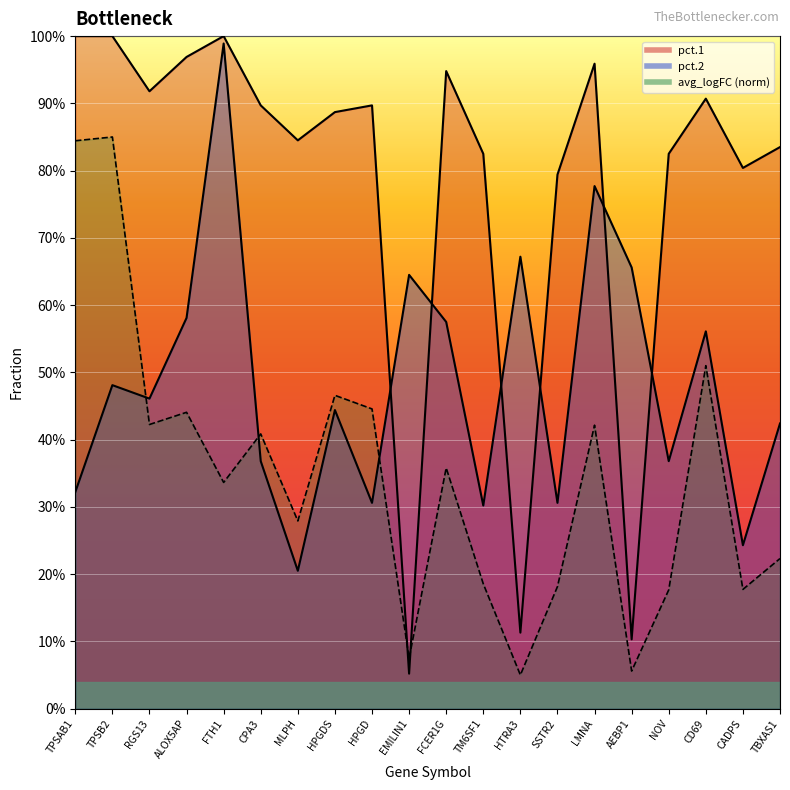

At which category does pct.2 reach its first local valley?

RGS13